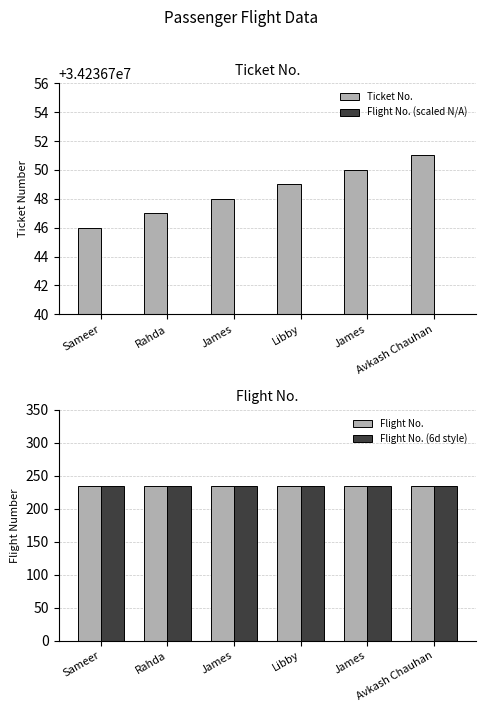

What are all the series names shown in the legend?

Ticket No., Flight No. (scaled N/A), Flight No., Flight No. (6d style)